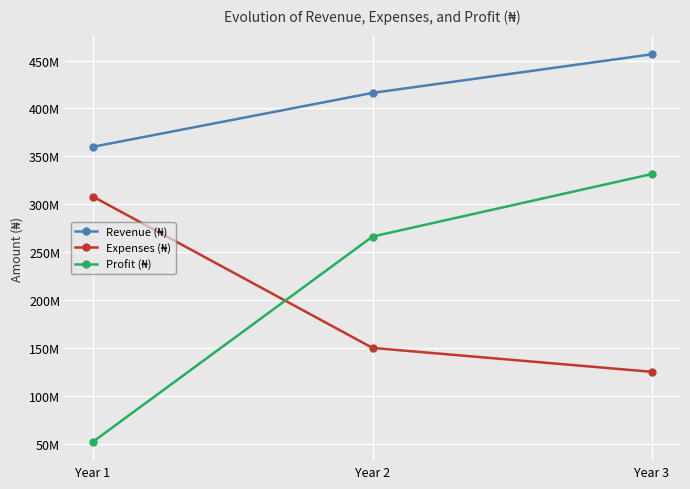

Which series has the largest range (max minus min)?

Profit (₦)